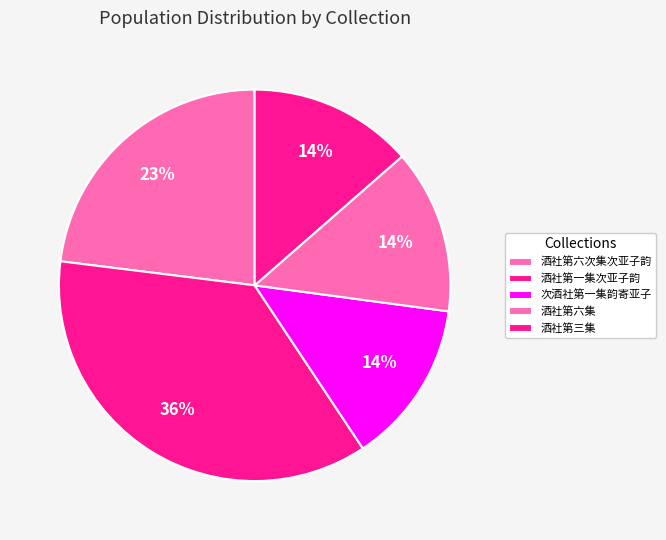

Is there a majority slice in this chart?

No